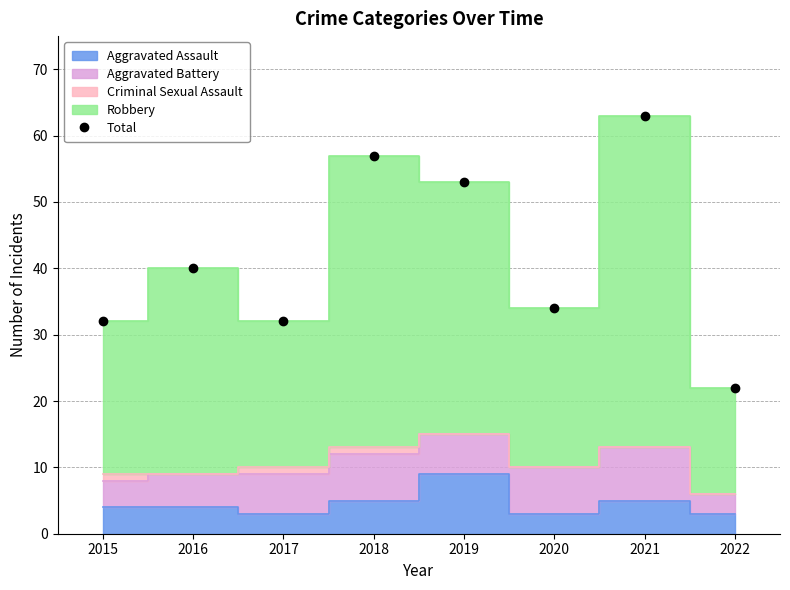

Does the chart display data point markers on the line(s)?

No